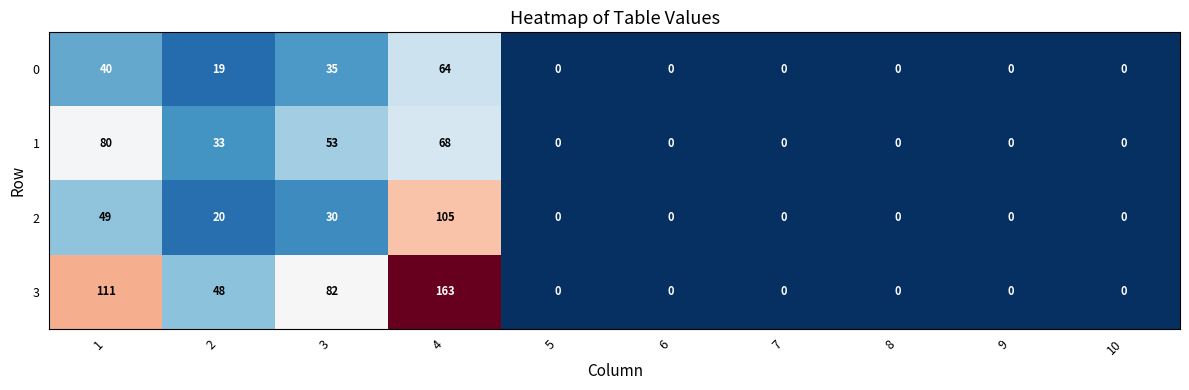

What is the difference between the second highest and minimum values in the 1 series?

68